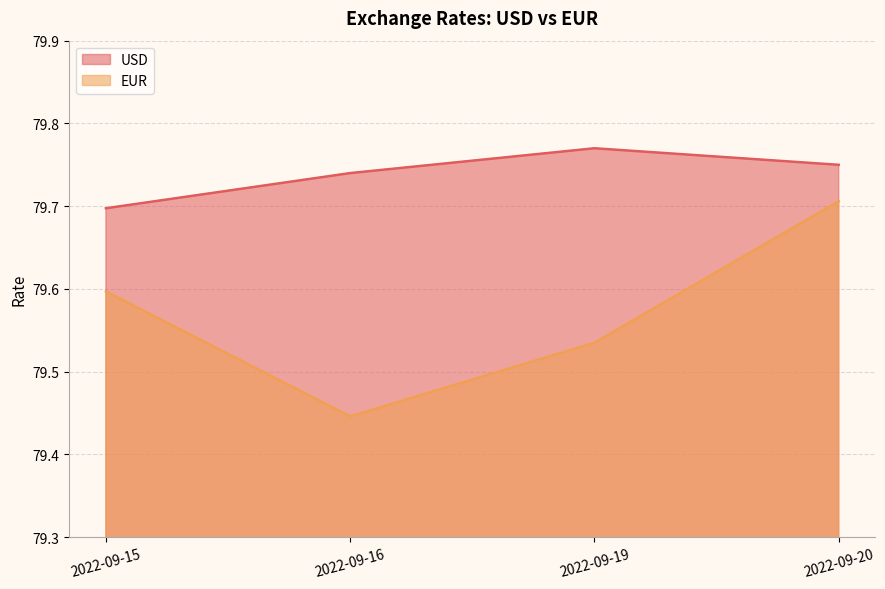

What is the average value of the USD series?

79.7